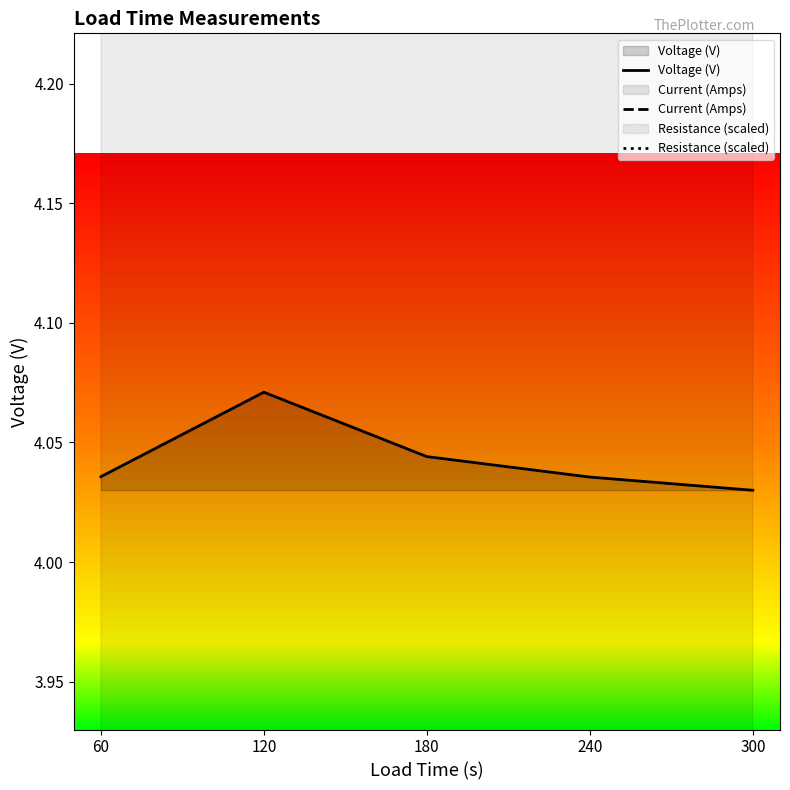

Is the value of Voltage (V) at 120 greater than the value of Resistance (scaled) at 60?

No